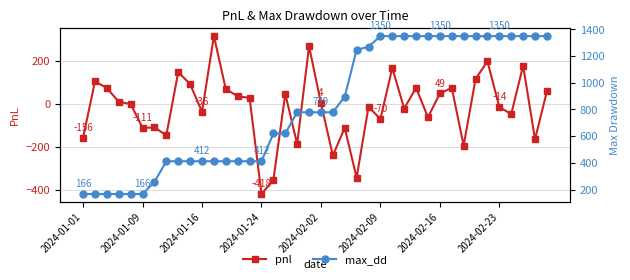

What is the value of the max_dd point at the 37th from the left?

1350